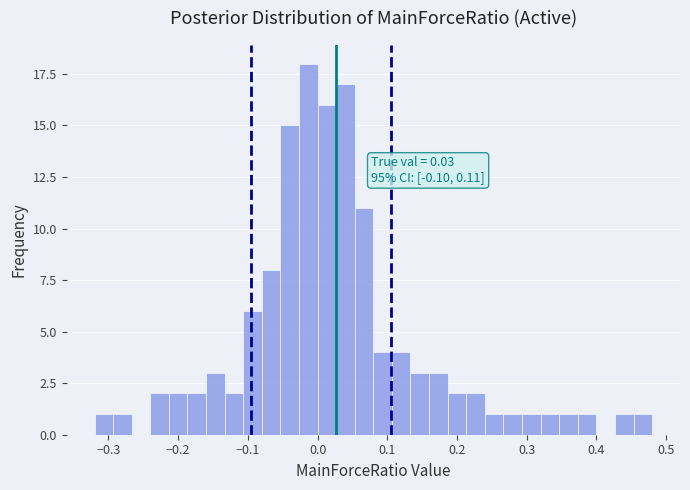

Around what value on the x-axis is the tallest bar? Give the approximate position of its centre, as read against the axis.

-0.01